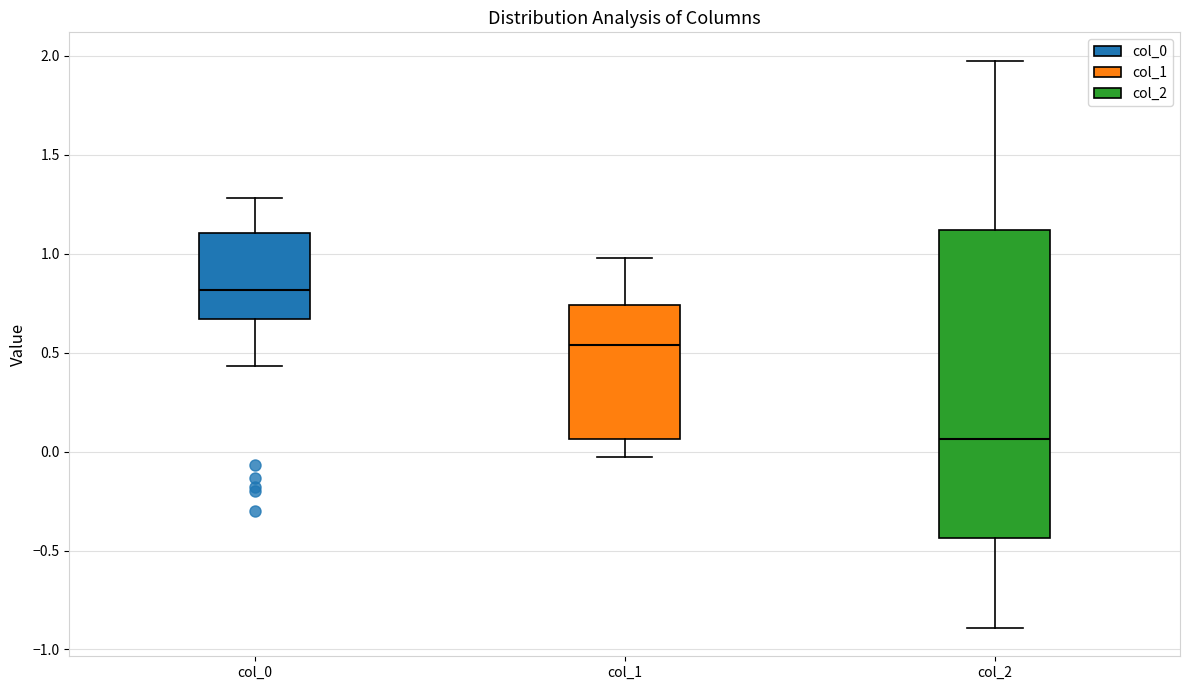

Which box's median line is the lowest?

col_2